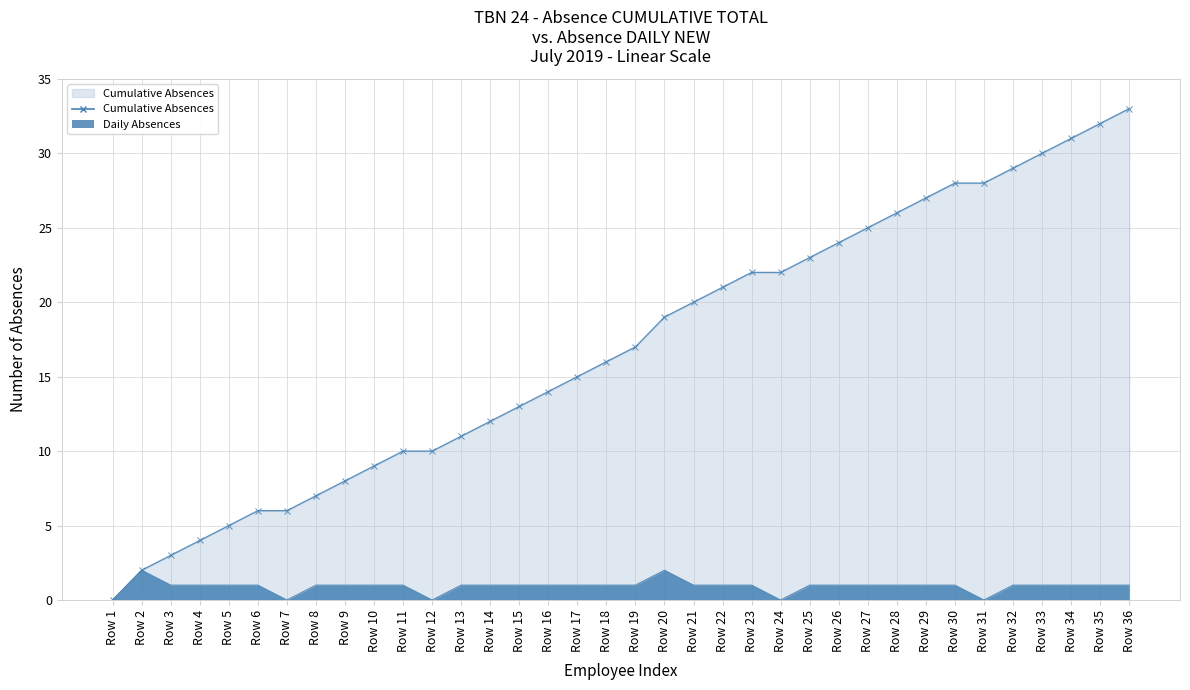

At Row 9, list the series in order from smallest to largest.

Daily Absences, Cumulative Absences